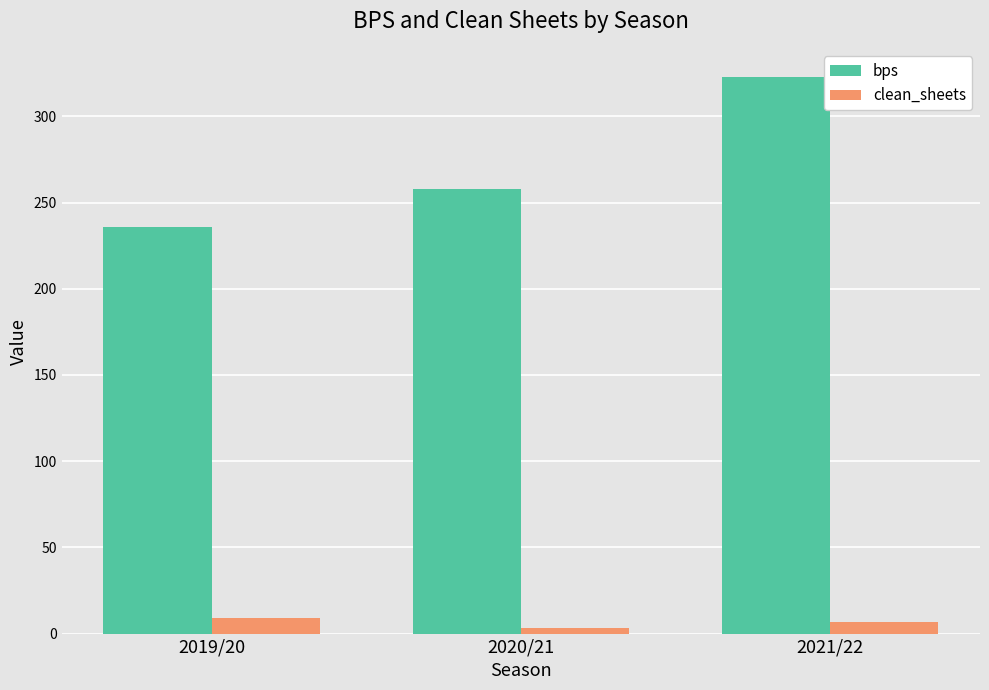

How many series are shown in this chart?

2